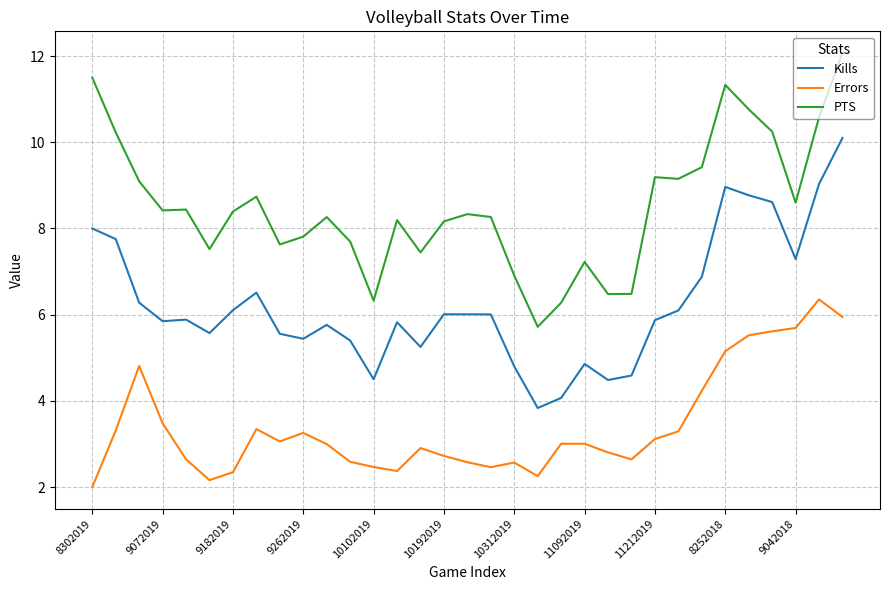

What is the minimum value for Kills?

3.8